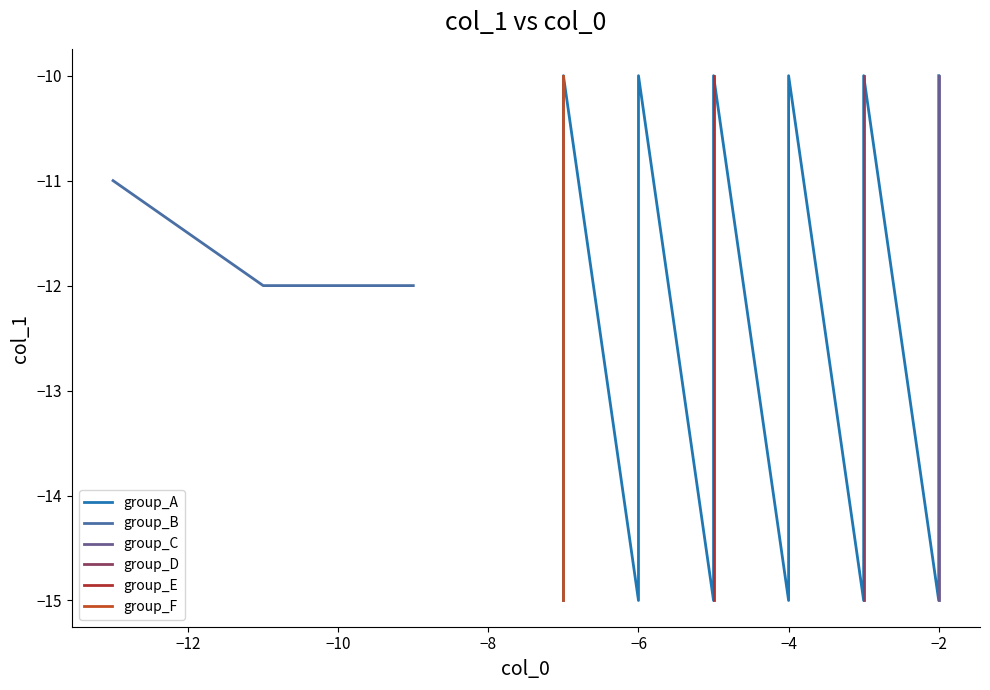

True or false: group_C and group_E intersect in this chart.

False